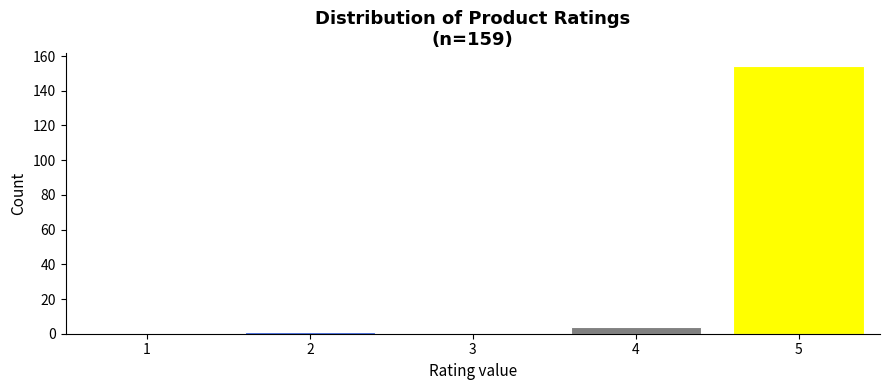

Reading left to right, list all the values displayed in this chart.

1=0	2=1	3=0	4=4	5=154